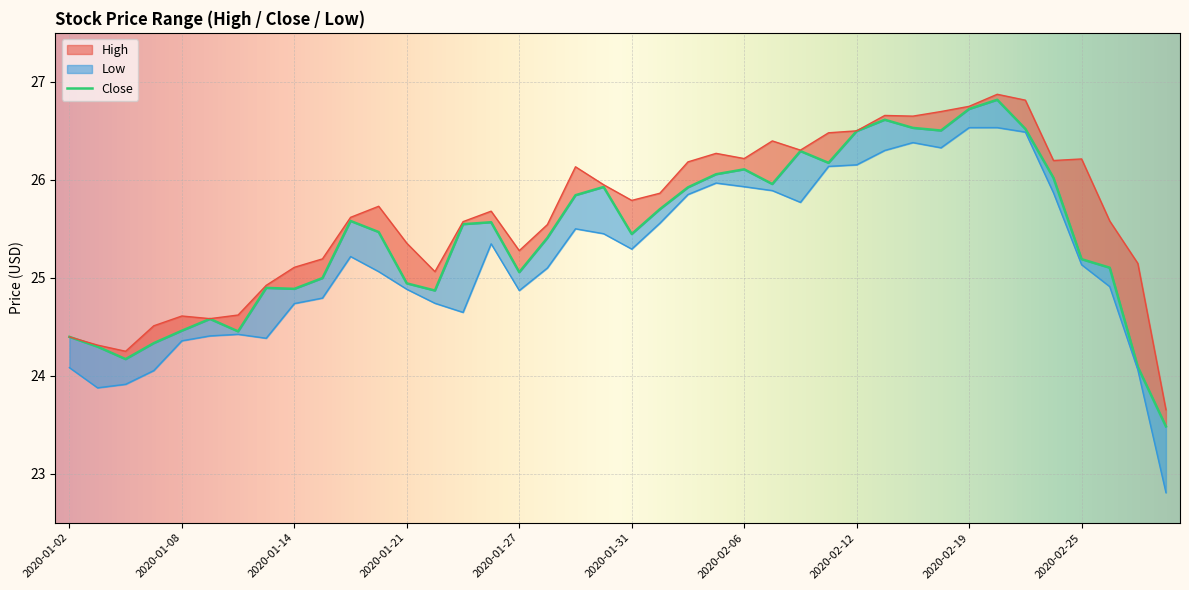

In Low, how many points are lower than both neighbors (excluding endpoints)?

7